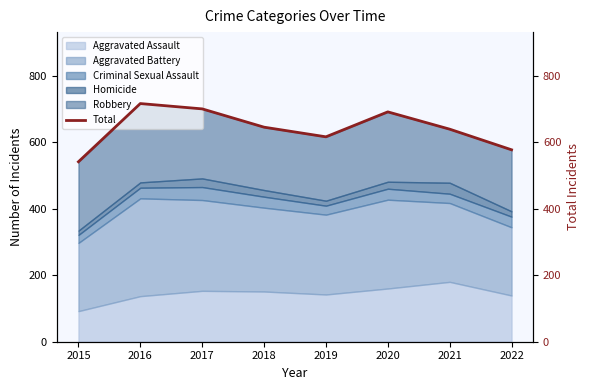

Between 2015 and 2020, which is larger?

2020